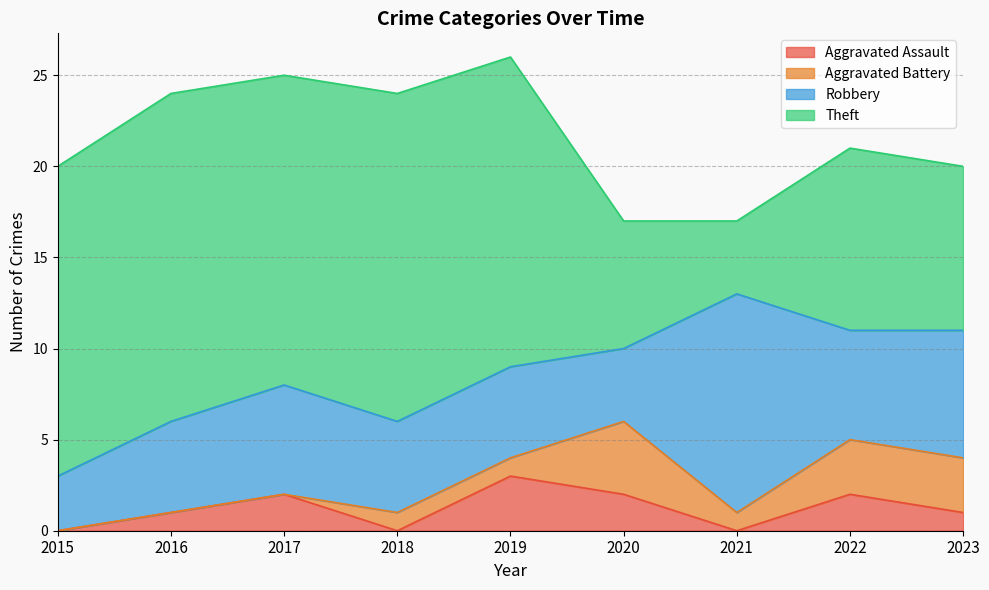

What is the difference between the Aggravated Battery values at 2017 and 2019?

1